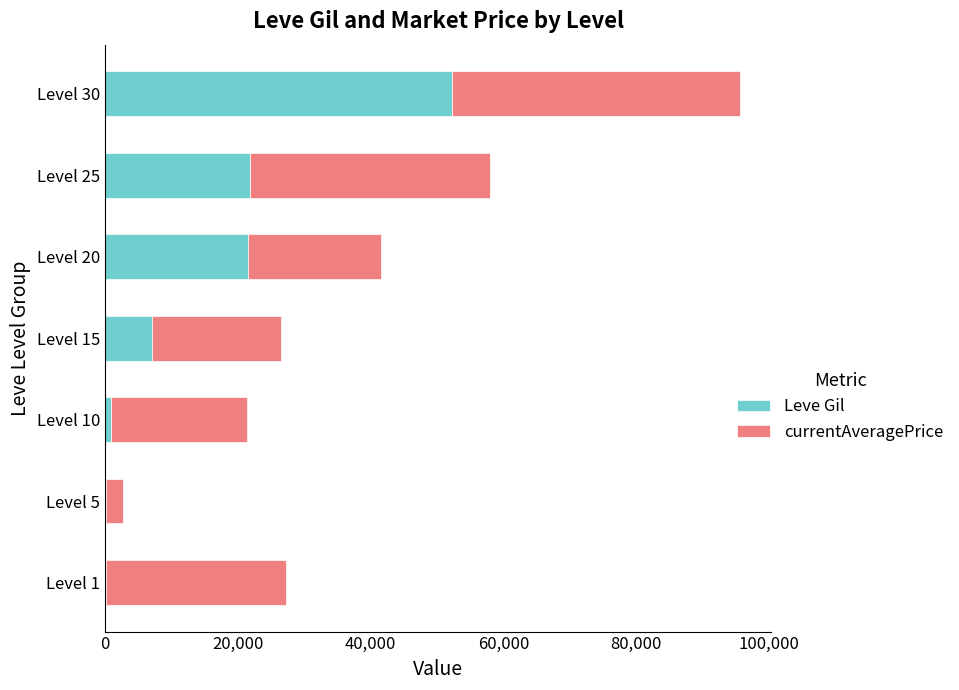

At which category is the sum across all series the highest?

Level 30